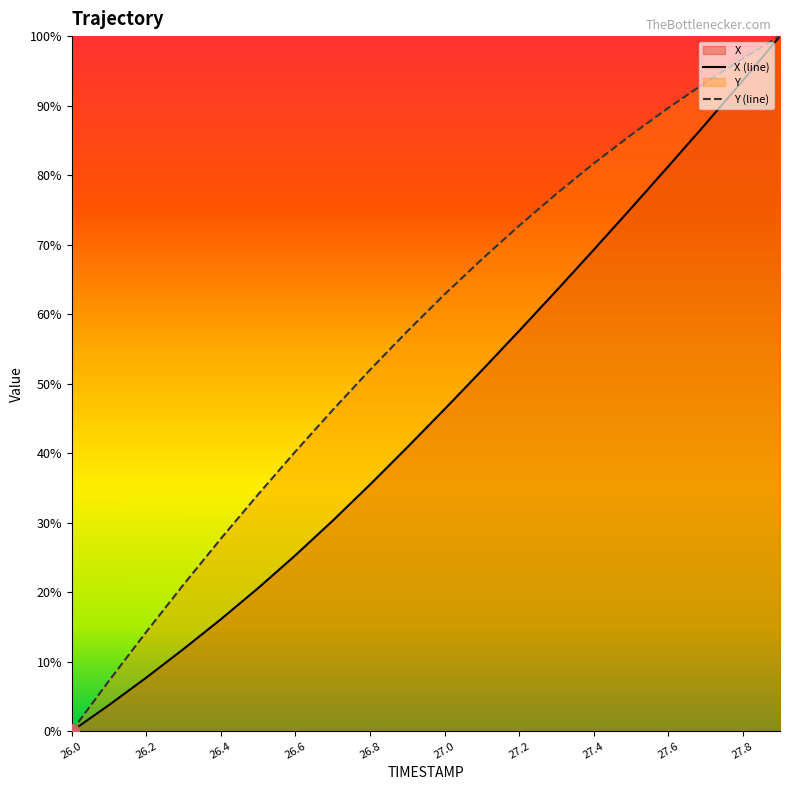

How many categories are shown in the chart?

20